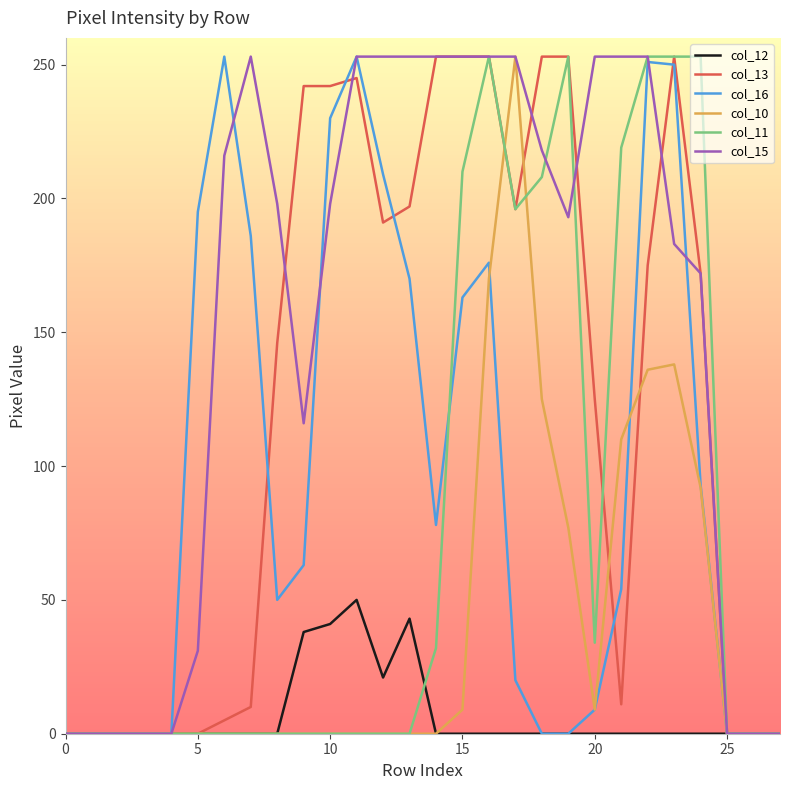

What is the maximum value shown in the chart?

253